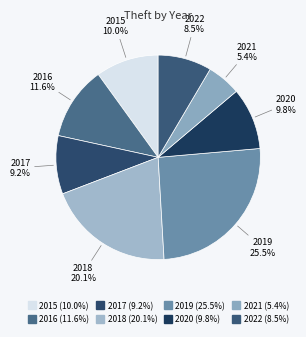

Which slice is the largest?

2019